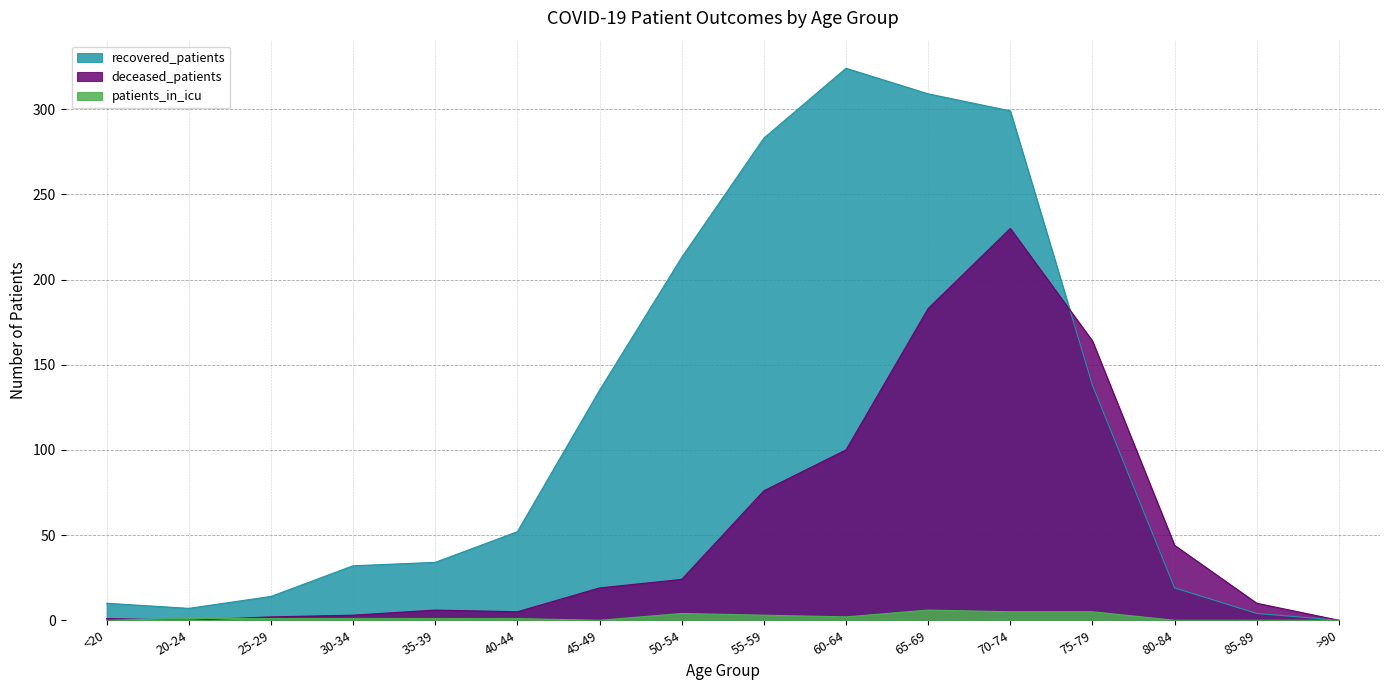

Reading right to left, what are all the values shown in this chart?

recovered_patients: >90=0	85-89=4	80-84=19	75-79=138	70-74=299	65-69=309	60-64=324	55-59=283	50-54=213	45-49=135	40-44=52	35-39=34	30-34=32	25-29=14	20-24=7	<20=10
deceased_patients: >90=0	85-89=10	80-84=44	75-79=164	70-74=230	65-69=183	60-64=100	55-59=76	50-54=24	45-49=19	40-44=5	35-39=6	30-34=3	25-29=2	20-24=0	<20=1
patients_in_icu: >90=0	85-89=0	80-84=0	75-79=5	70-74=5	65-69=6	60-64=2	55-59=3	50-54=4	45-49=0	40-44=1	35-39=1	30-34=1	25-29=1	20-24=1	<20=0